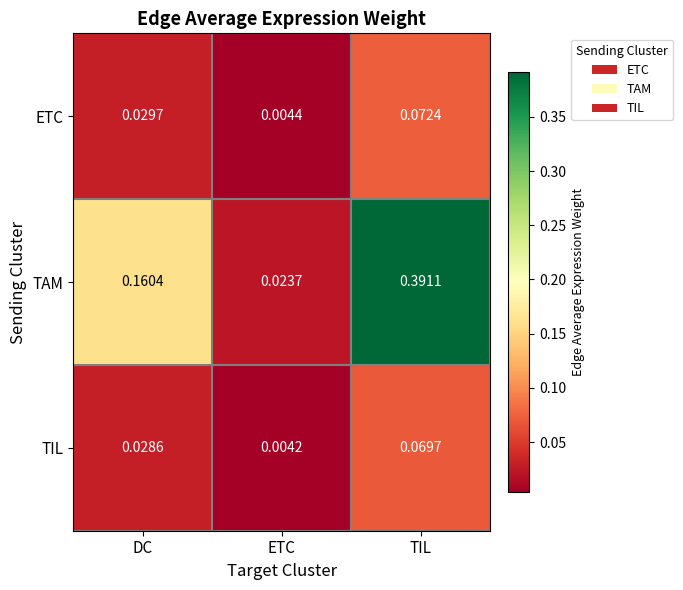

How many categories are shown in the chart?

3